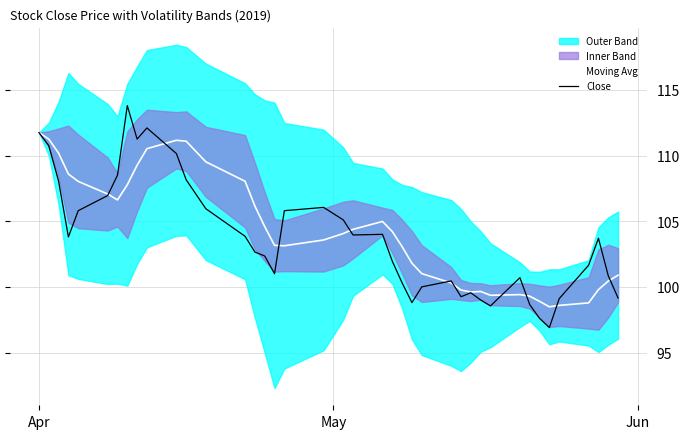

How many values in the Close series exceed 103?

20